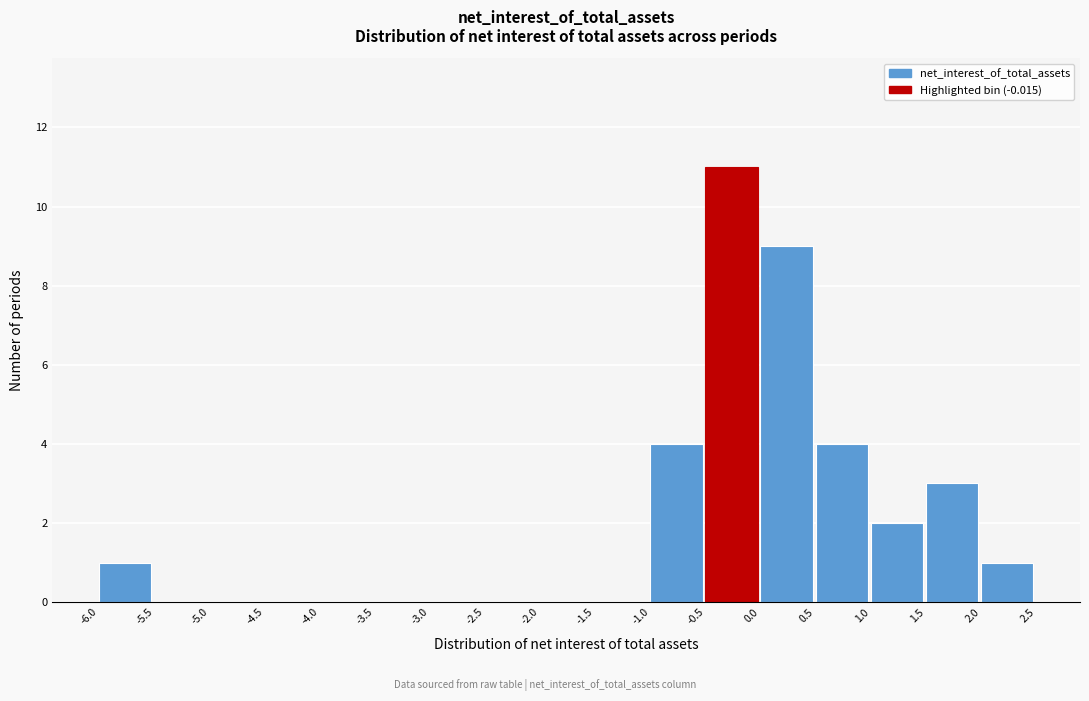

Over which range of the x-axis is the bar tallest?

-0.5 to 0.0